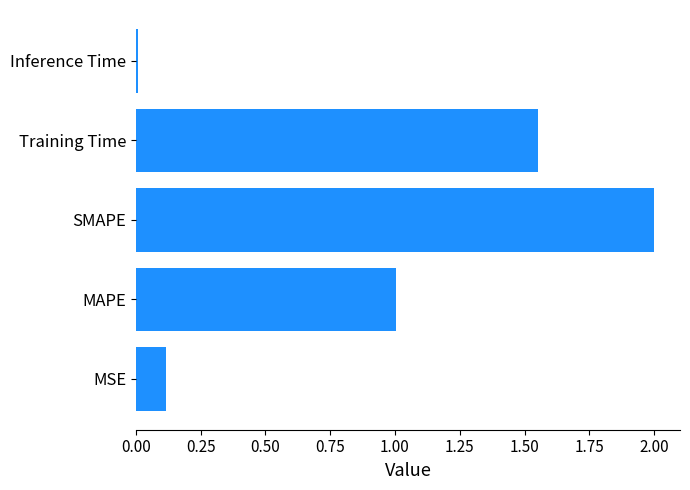

Rank the categories by value from lowest to highest.

Inference Time, MSE, MAPE, Training Time, SMAPE